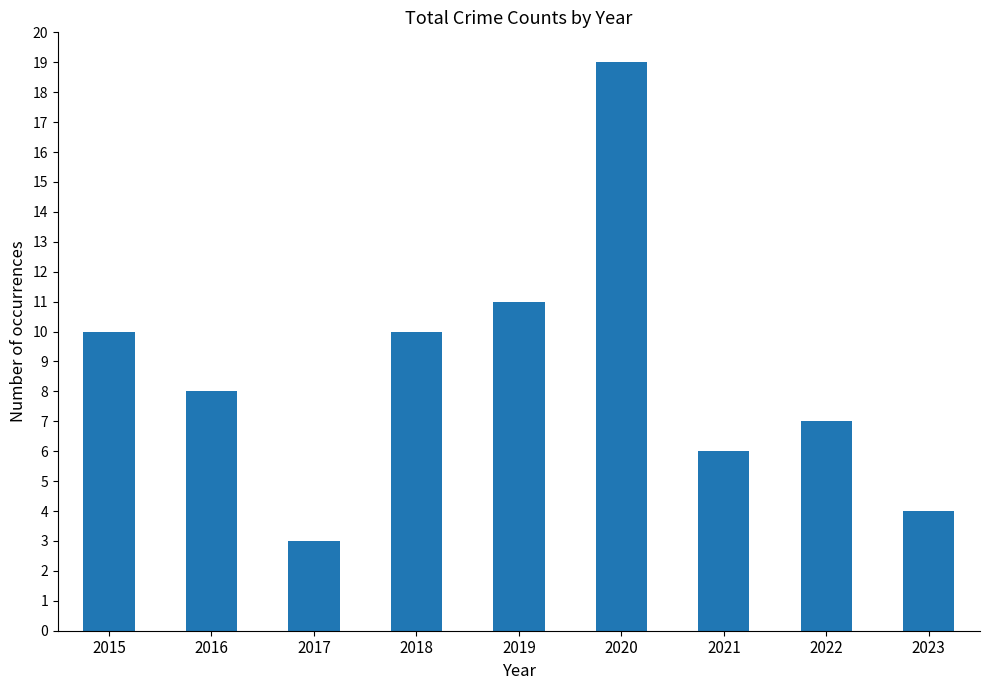

What is the value of the 7th bar from the left?

6